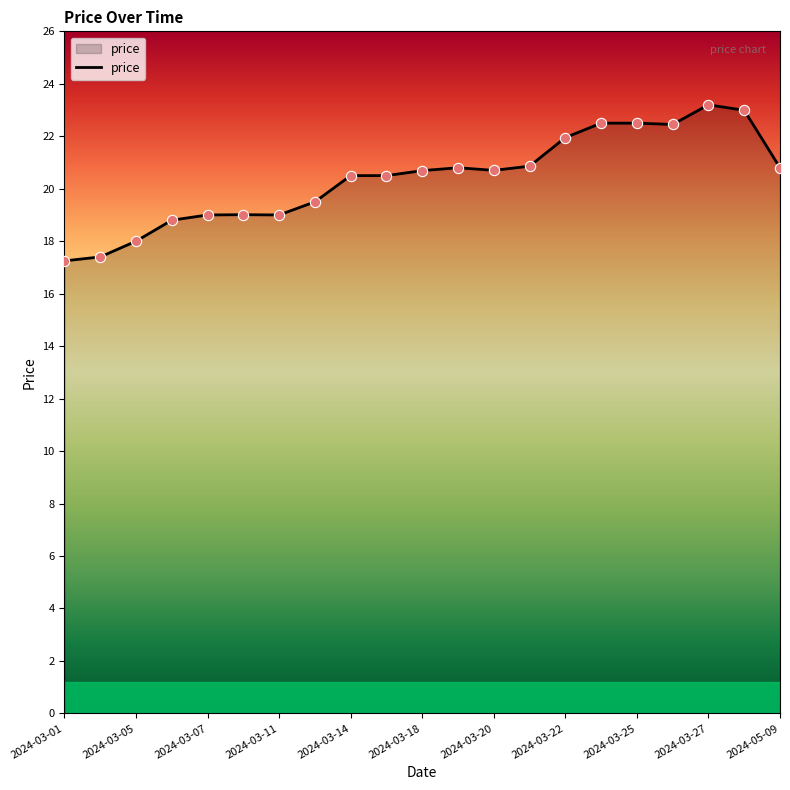

What is the difference between the maximum and minimum values?

6.0